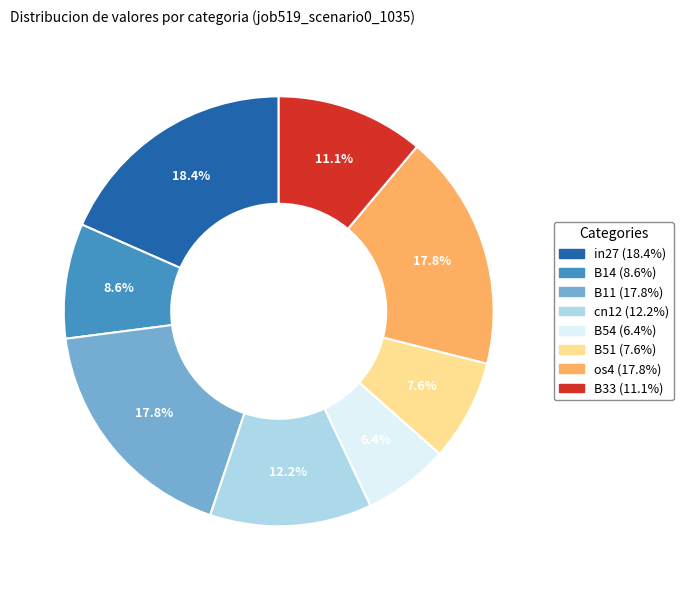

Does any single category account for the majority?

No